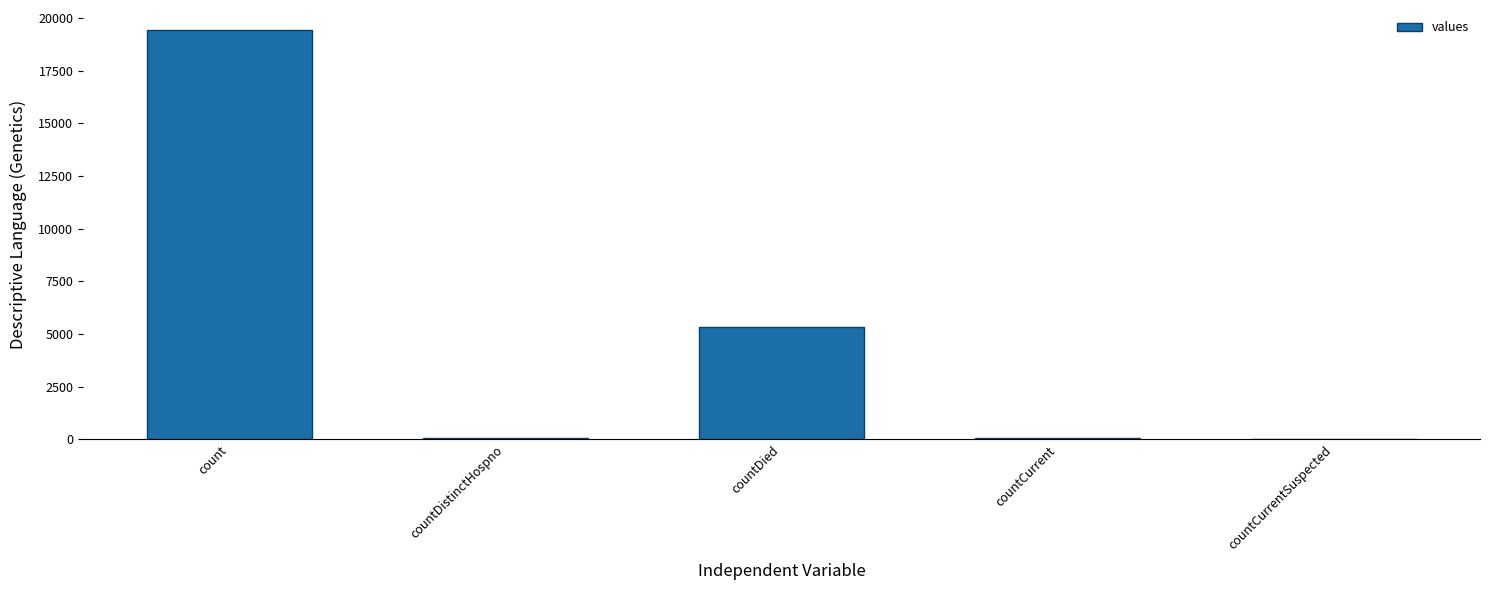

What is the maximum value shown in the chart?

19420